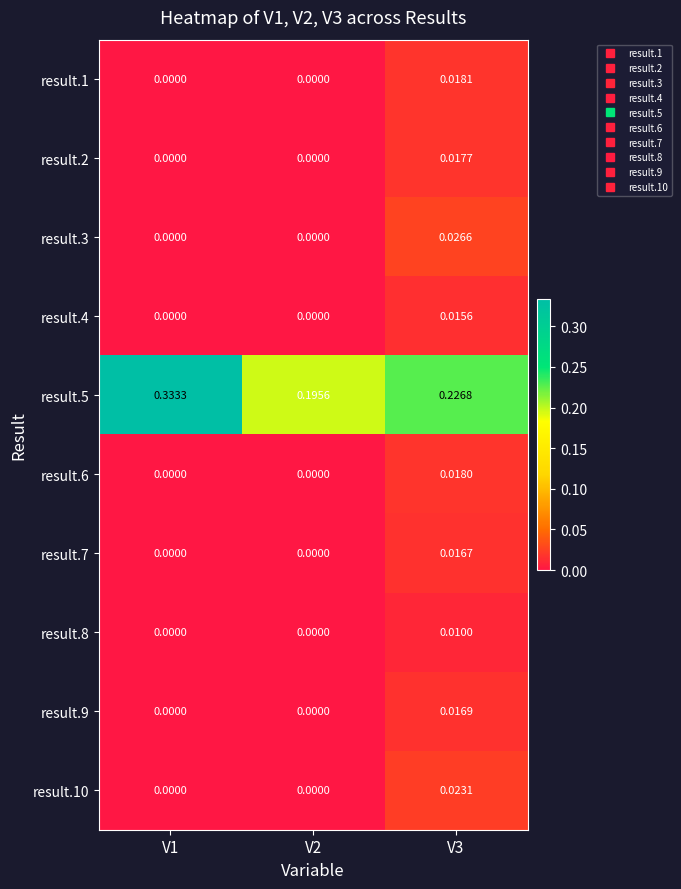

Reading right to left, extract all data points from this chart.

result.1: V3=0.0	V2=0.0	V1=0.0
result.2: V3=0.0	V2=0.0	V1=0.0
result.3: V3=0.0	V2=0.0	V1=0.0
result.4: V3=0.0	V2=0.0	V1=0.0
result.5: V3=0.2	V2=0.2	V1=0.3
result.6: V3=0.0	V2=0.0	V1=0.0
result.7: V3=0.0	V2=0.0	V1=0.0
result.8: V3=0.0	V2=0.0	V1=0.0
result.9: V3=0.0	V2=0.0	V1=0.0
result.10: V3=0.0	V2=0.0	V1=0.0